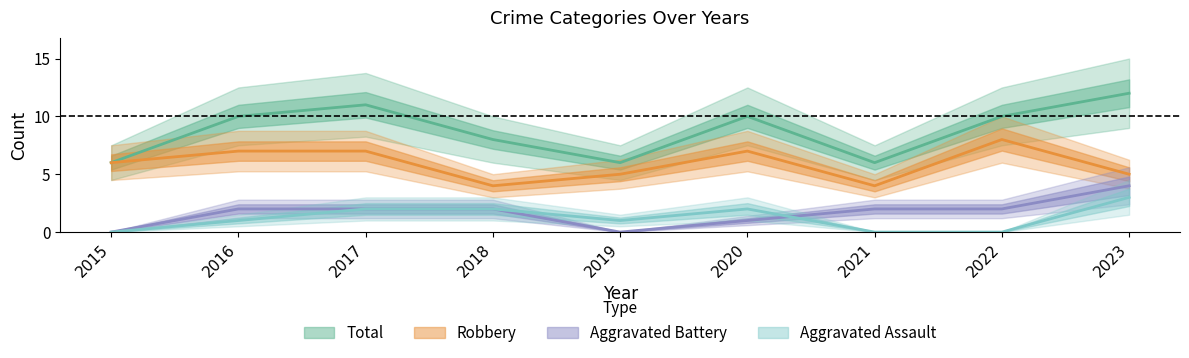

Which has a higher value, 2022 or 2017?

2017